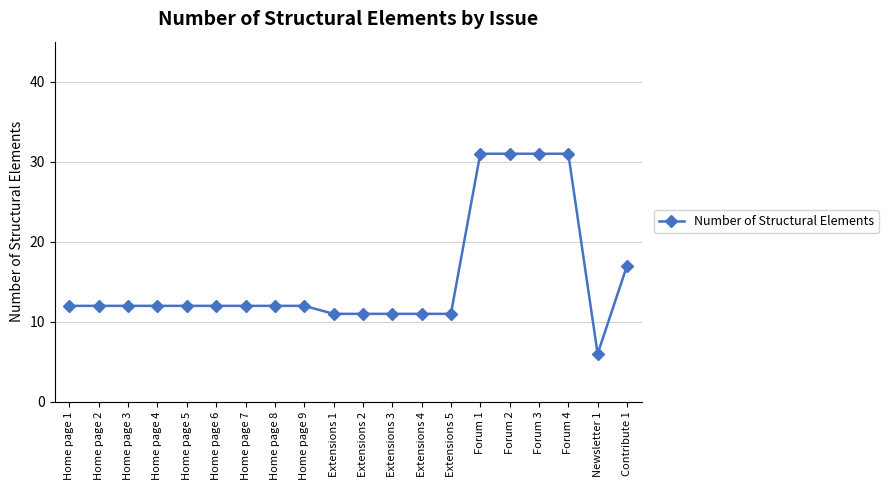

How many lines are shown in the chart?

1